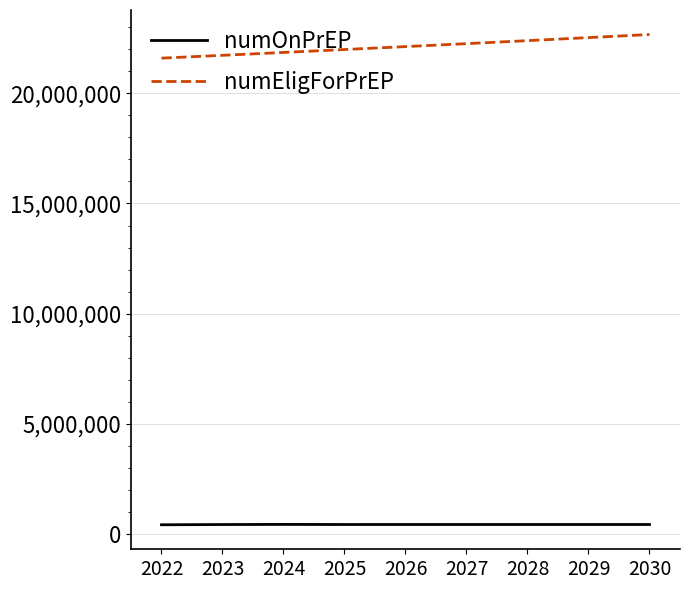

In numOnPrEP, how many points are lower than both neighbors (excluding endpoints)?

1